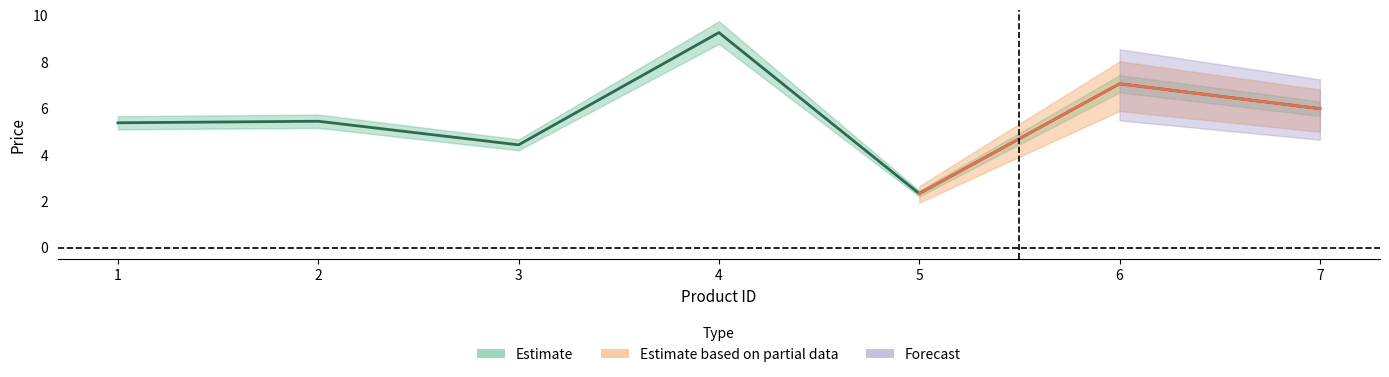

What is the difference between the maximum and minimum values?

6.9